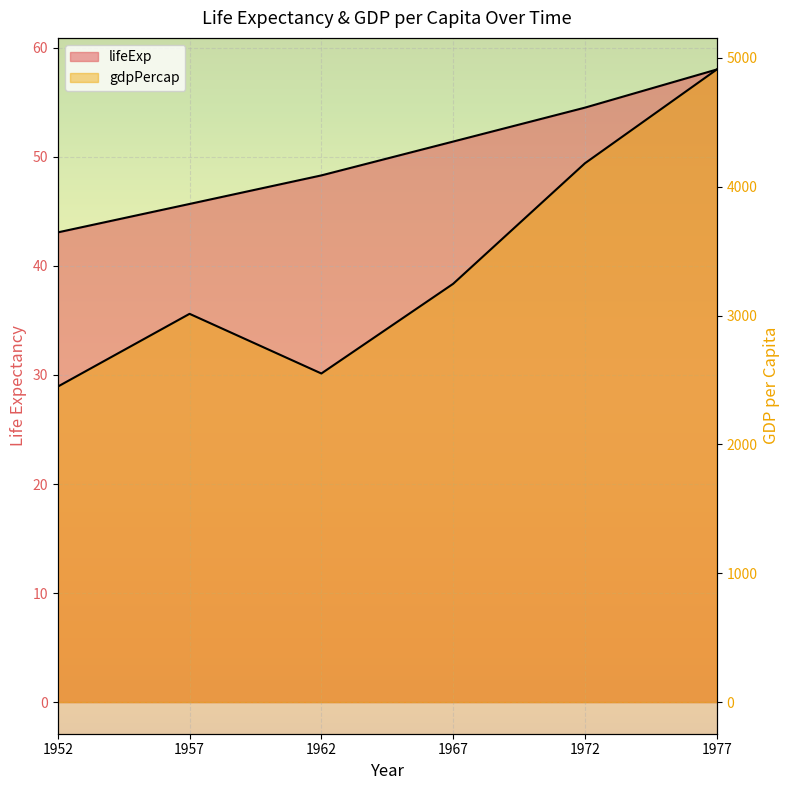

At how many categories does at least one series exceed 1389?

6